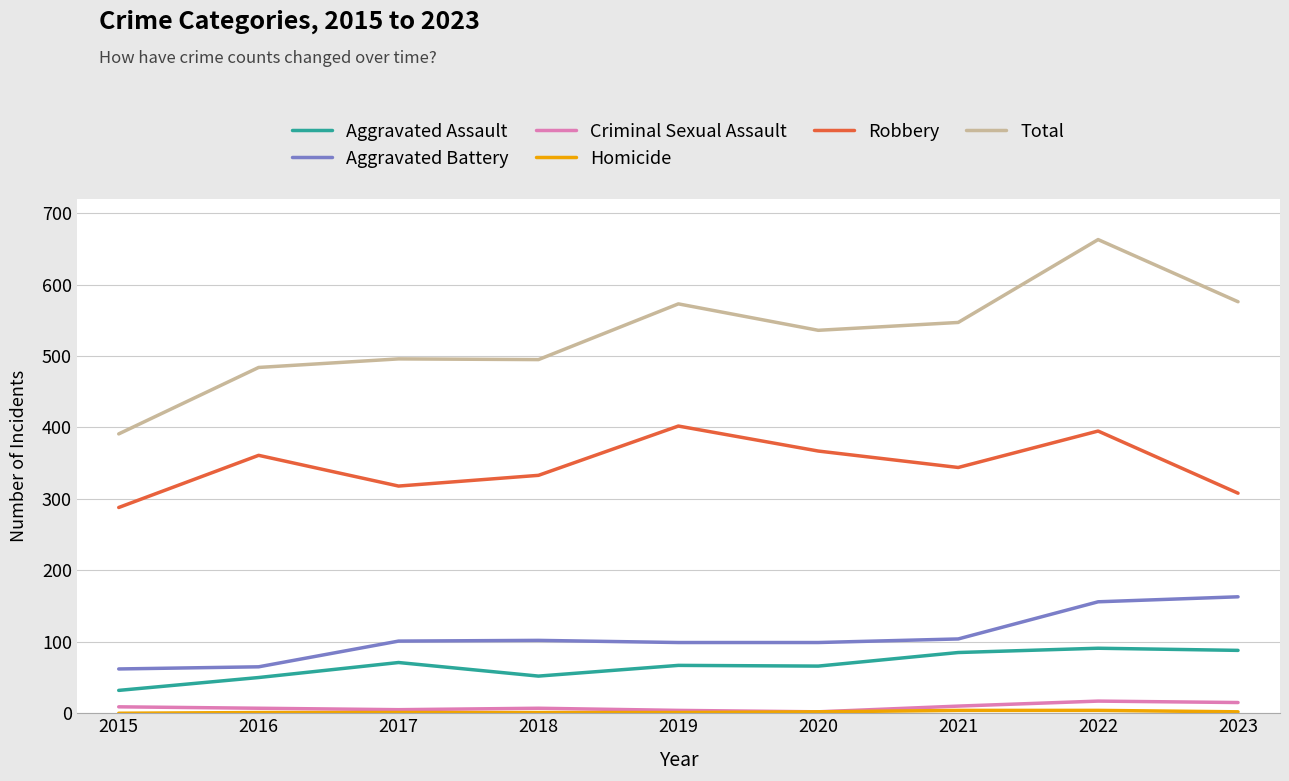

What is the maximum value for Aggravated Battery?

163